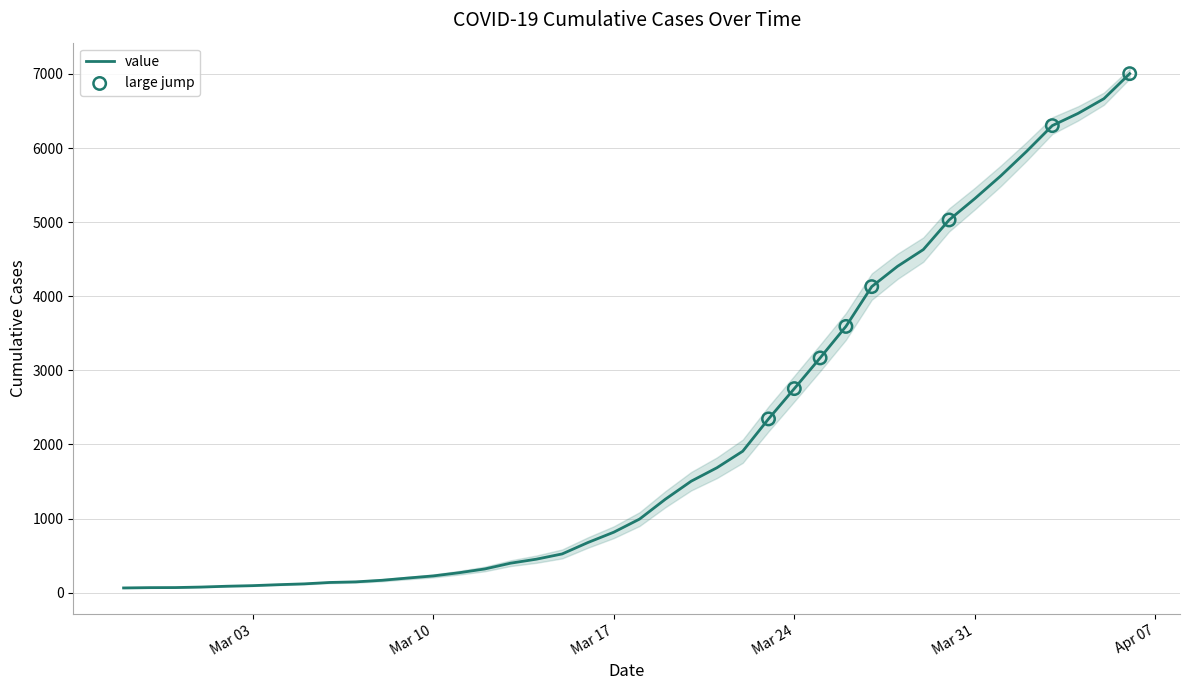

What is the ratio of the value at 2020-04-01 to the value at 2020-04-02?

0.9